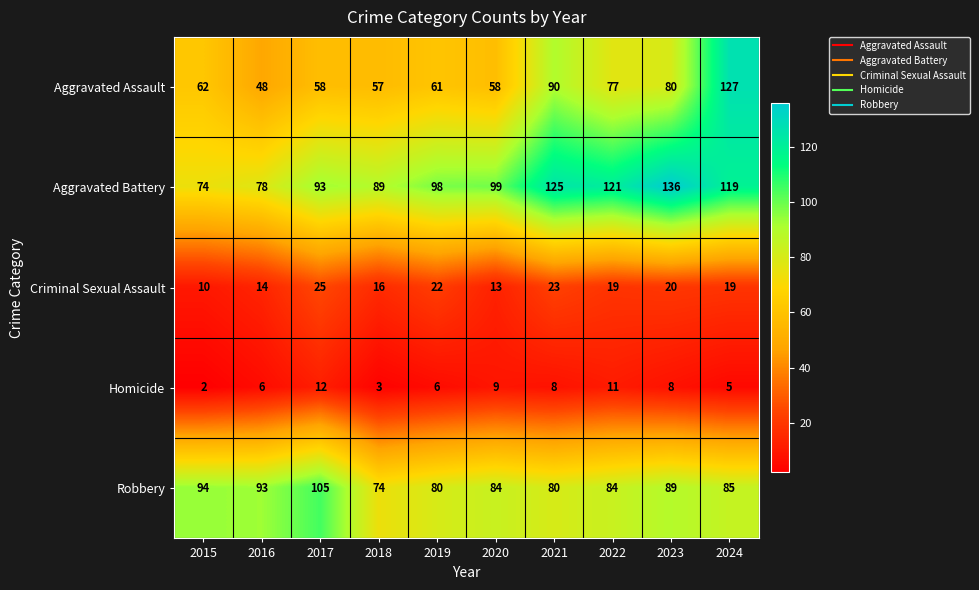

Between 2017 and 2020, which series saw the biggest shift?

Robbery